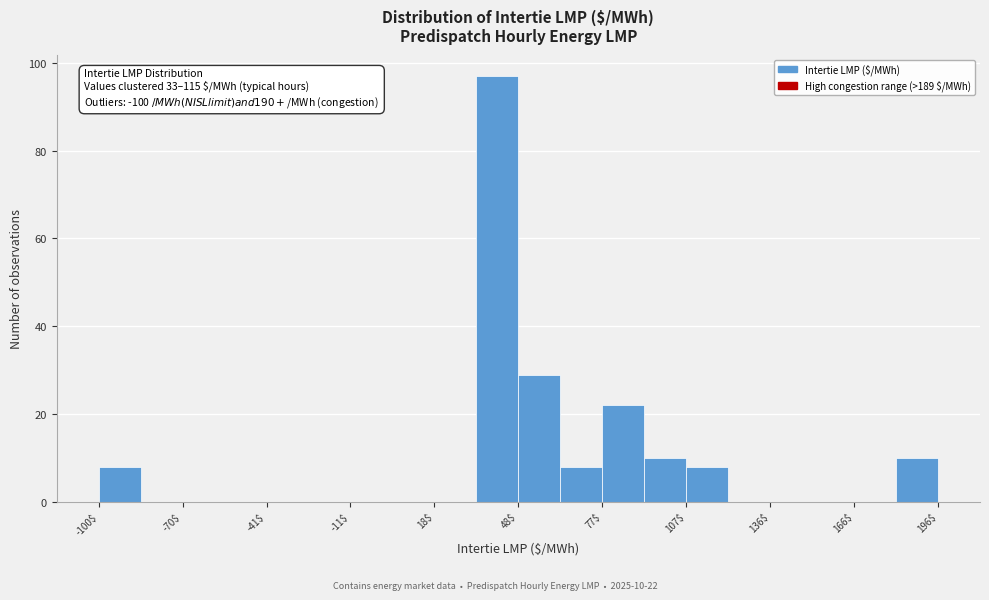

Around what value on the x-axis is the tallest bar? Give the approximate position of its centre, as read against the axis.

40